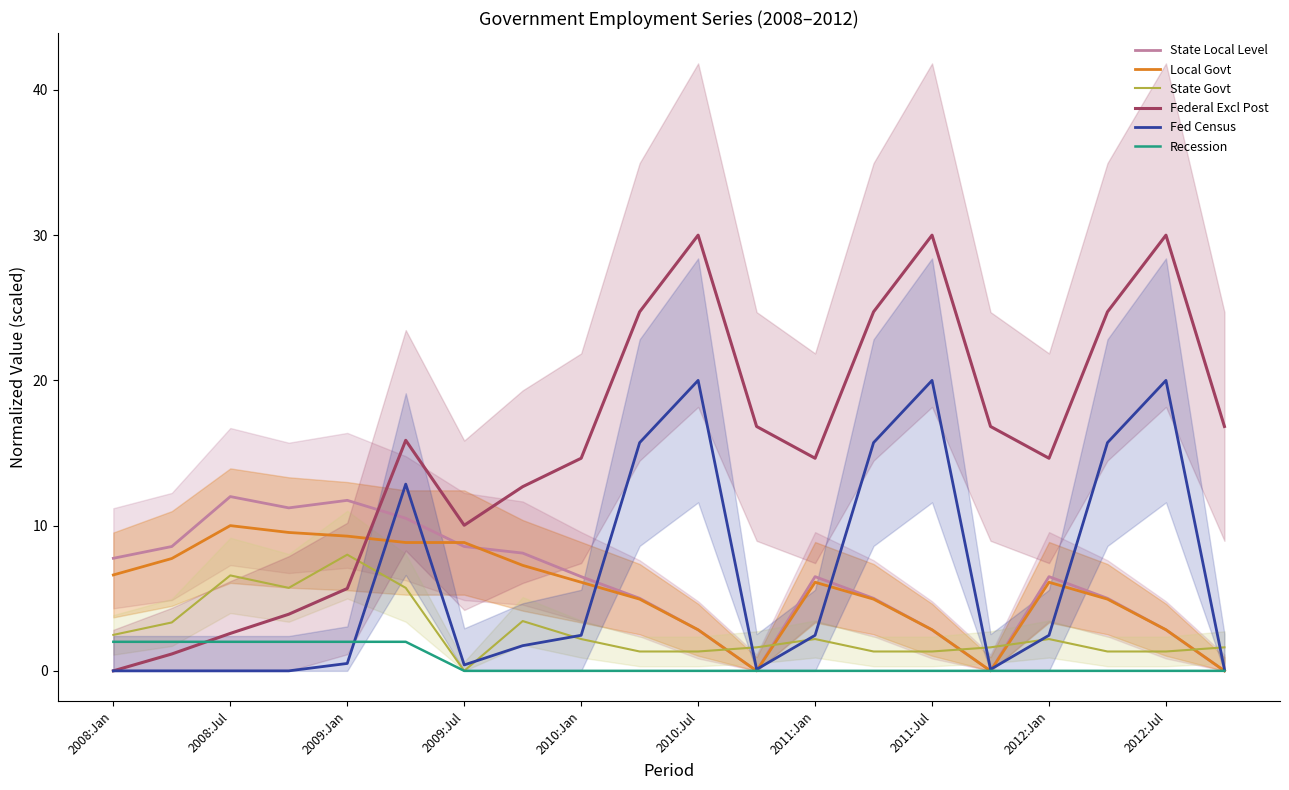

What is the value of the Recession point at the 4th from the left?

2.0